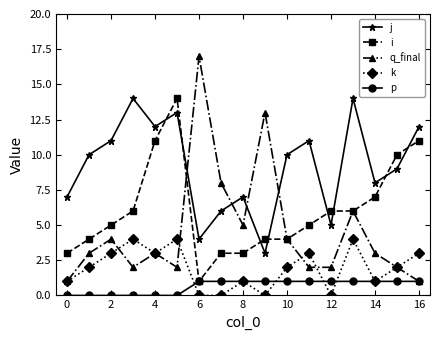

Which series has the largest total across all categories?

j